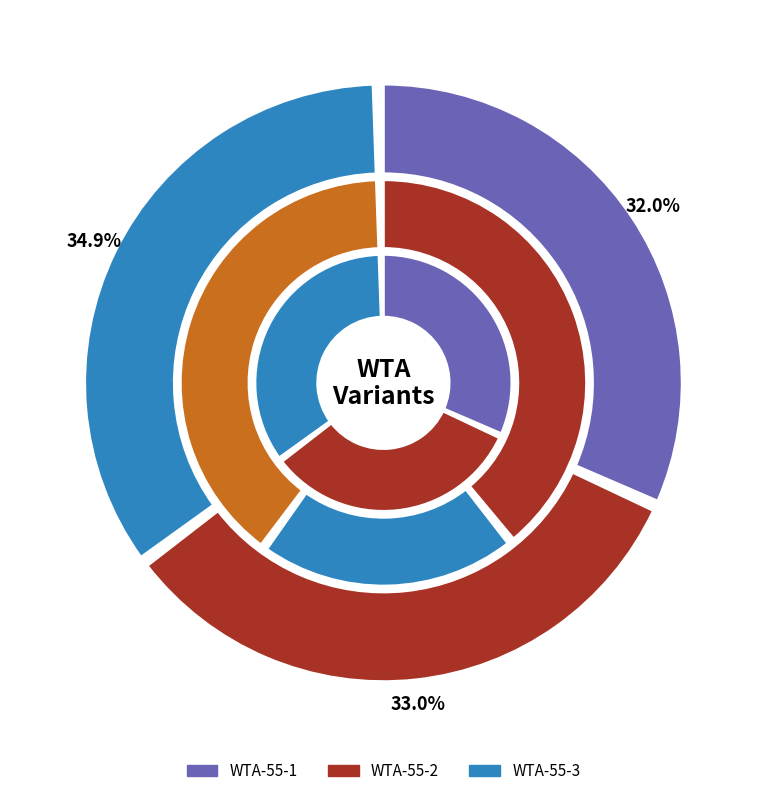

Count the number of slices in the pie.

3